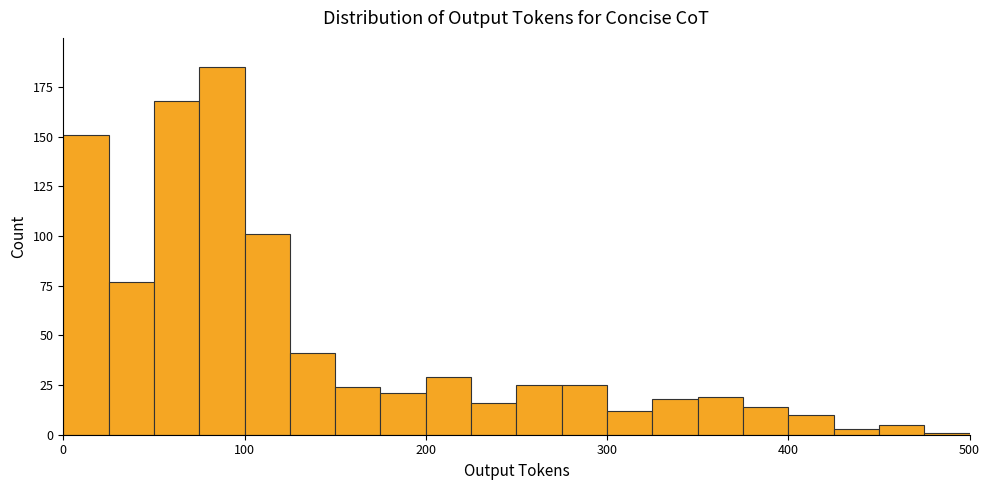

Around what value on the x-axis is the tallest bar? Give the approximate position of its centre, as read against the axis.

90